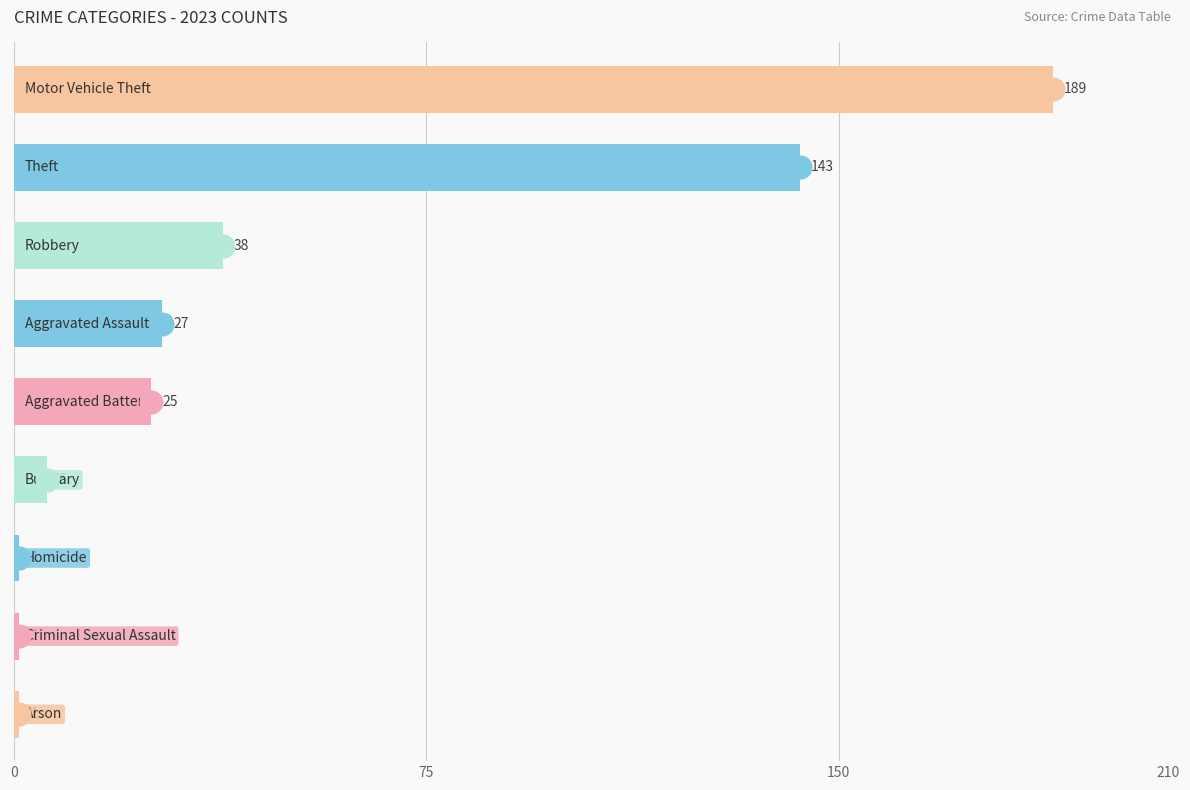

What is the change in value from Burglary to Motor Vehicle Theft?

+183